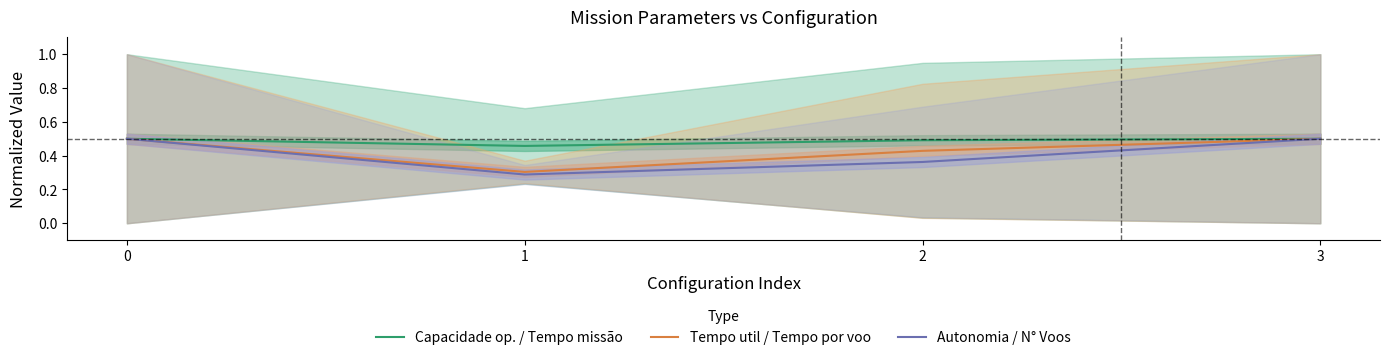

Reading left to right, what are all the values shown in this chart?

Capacidade op. / Tempo missão: 0.5	0.5	0.5	0.5
Tempo util / Tempo por voo: 0.5	0.3	0.4	0.5
Autonomia / N° Voos: 0.5	0.3	0.4	0.5